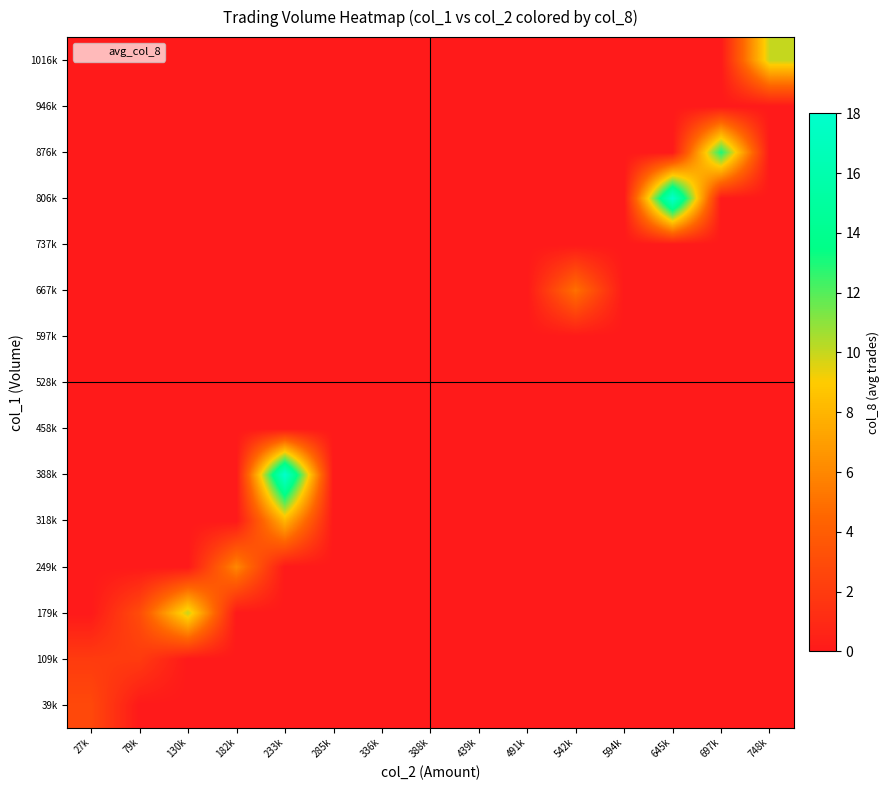

Reading left to right, transcribe all the data shown in this chart.

39k: 27k=2.8	79k=0.0	130k=0.0	182k=0.0	233k=0.0	285k=0.0	336k=0.0	388k=0.0	439k=0.0	491k=0.0	542k=0.0	594k=0.0	645k=0.0	697k=0.0	748k=0.0
109k: 27k=2.0	79k=2.0	130k=0.0	182k=0.0	233k=0.0	285k=0.0	336k=0.0	388k=0.0	439k=0.0	491k=0.0	542k=0.0	594k=0.0	645k=0.0	697k=0.0	748k=0.0
179k: 27k=0.0	79k=3.0	130k=10.0	182k=0.0	233k=0.0	285k=0.0	336k=0.0	388k=0.0	439k=0.0	491k=0.0	542k=0.0	594k=0.0	645k=0.0	697k=0.0	748k=0.0
249k: 27k=0.0	79k=0.0	130k=0.0	182k=6.0	233k=0.0	285k=0.0	336k=0.0	388k=0.0	439k=0.0	491k=0.0	542k=0.0	594k=0.0	645k=0.0	697k=0.0	748k=0.0
318k: 27k=0.0	79k=0.0	130k=0.0	182k=0.0	233k=8.0	285k=0.0	336k=0.0	388k=0.0	439k=0.0	491k=0.0	542k=0.0	594k=0.0	645k=0.0	697k=0.0	748k=0.0
388k: 27k=0.0	79k=0.0	130k=0.0	182k=0.0	233k=18.0	285k=0.0	336k=0.0	388k=0.0	439k=0.0	491k=0.0	542k=0.0	594k=0.0	645k=0.0	697k=0.0	748k=0.0
458k: 27k=0.0	79k=0.0	130k=0.0	182k=0.0	233k=0.0	285k=0.0	336k=0.0	388k=0.0	439k=0.0	491k=0.0	542k=0.0	594k=0.0	645k=0.0	697k=0.0	748k=0.0
528k: 27k=0.0	79k=0.0	130k=0.0	182k=0.0	233k=0.0	285k=0.0	336k=0.0	388k=0.0	439k=0.0	491k=0.0	542k=0.0	594k=0.0	645k=0.0	697k=0.0	748k=0.0
597k: 27k=0.0	79k=0.0	130k=0.0	182k=0.0	233k=0.0	285k=0.0	336k=0.0	388k=0.0	439k=0.0	491k=0.0	542k=0.0	594k=0.0	645k=0.0	697k=0.0	748k=0.0
667k: 27k=0.0	79k=0.0	130k=0.0	182k=0.0	233k=0.0	285k=0.0	336k=0.0	388k=0.0	439k=0.0	491k=0.0	542k=5.0	594k=0.0	645k=0.0	697k=0.0	748k=0.0
737k: 27k=0.0	79k=0.0	130k=0.0	182k=0.0	233k=0.0	285k=0.0	336k=0.0	388k=0.0	439k=0.0	491k=0.0	542k=0.0	594k=0.0	645k=0.0	697k=0.0	748k=0.0
806k: 27k=0.0	79k=0.0	130k=0.0	182k=0.0	233k=0.0	285k=0.0	336k=0.0	388k=0.0	439k=0.0	491k=0.0	542k=0.0	594k=0.0	645k=18.0	697k=0.0	748k=0.0
876k: 27k=0.0	79k=0.0	130k=0.0	182k=0.0	233k=0.0	285k=0.0	336k=0.0	388k=0.0	439k=0.0	491k=0.0	542k=0.0	594k=0.0	645k=0.0	697k=13.0	748k=0.0
946k: 27k=0.0	79k=0.0	130k=0.0	182k=0.0	233k=0.0	285k=0.0	336k=0.0	388k=0.0	439k=0.0	491k=0.0	542k=0.0	594k=0.0	645k=0.0	697k=0.0	748k=0.0
1016k: 27k=0.0	79k=0.0	130k=0.0	182k=0.0	233k=0.0	285k=0.0	336k=0.0	388k=0.0	439k=0.0	491k=0.0	542k=0.0	594k=0.0	645k=0.0	697k=0.0	748k=10.0